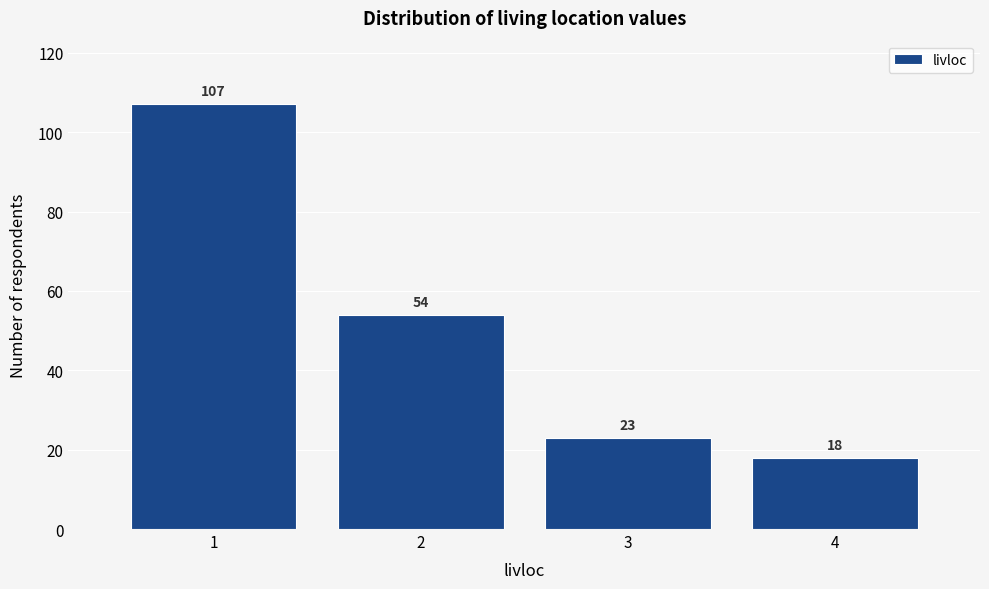

Reading left to right, what are all the values shown in this chart?

1=107	2=54	3=23	4=18